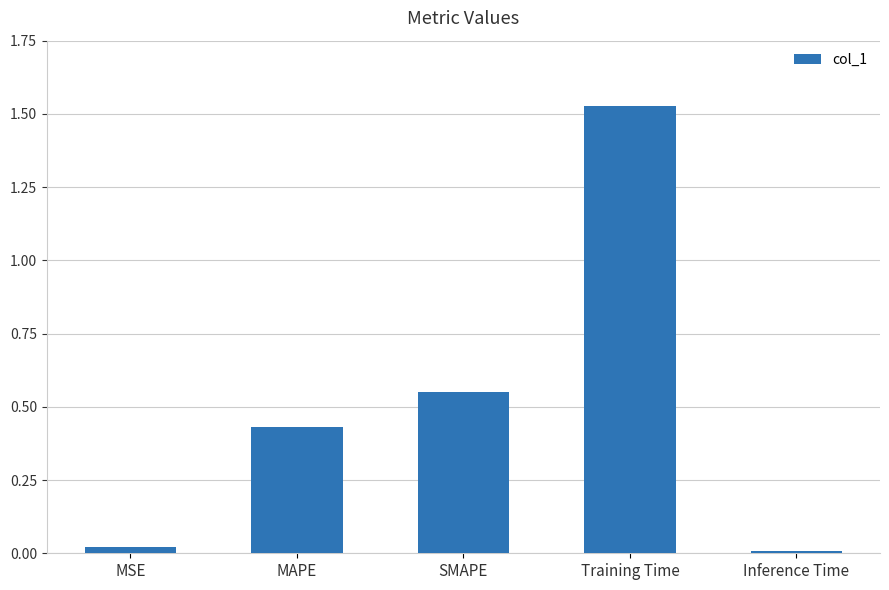

What is the label of the 1st bar from the right?

Inference Time